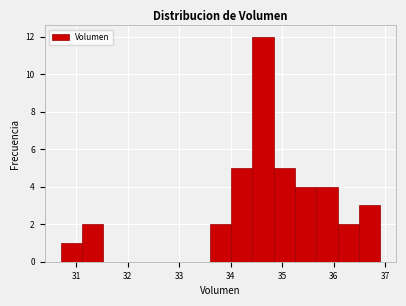

What is the height of the bar covering 34.4 to 34.8 on the x-axis? Neither the bar edges nor the heights are printed on the chart, so give them approximately, as read against the axes.

12